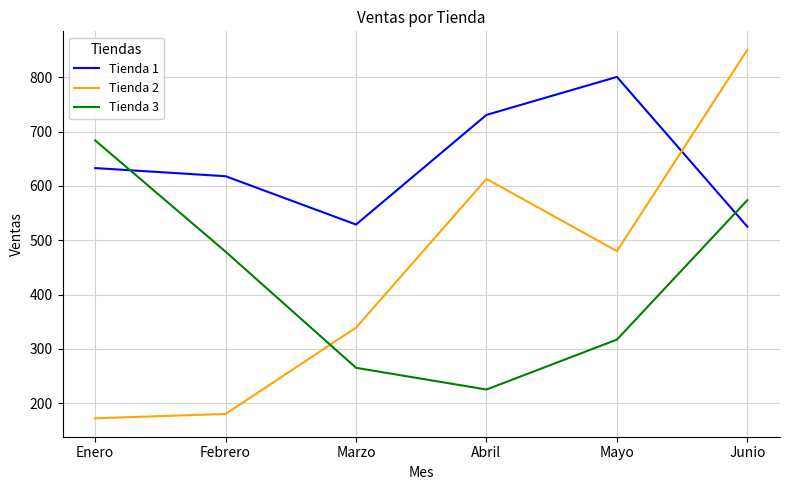

What is the sum of all Tienda 2 values?

2635